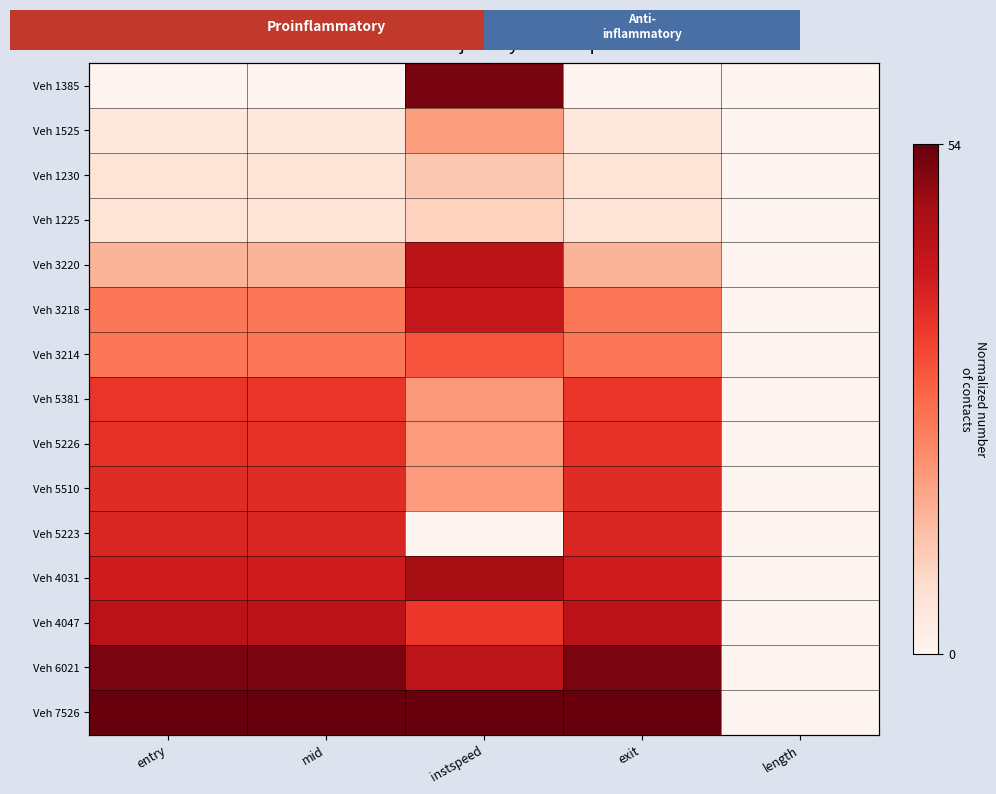

At how many categories does at least one series exceed 18?

4